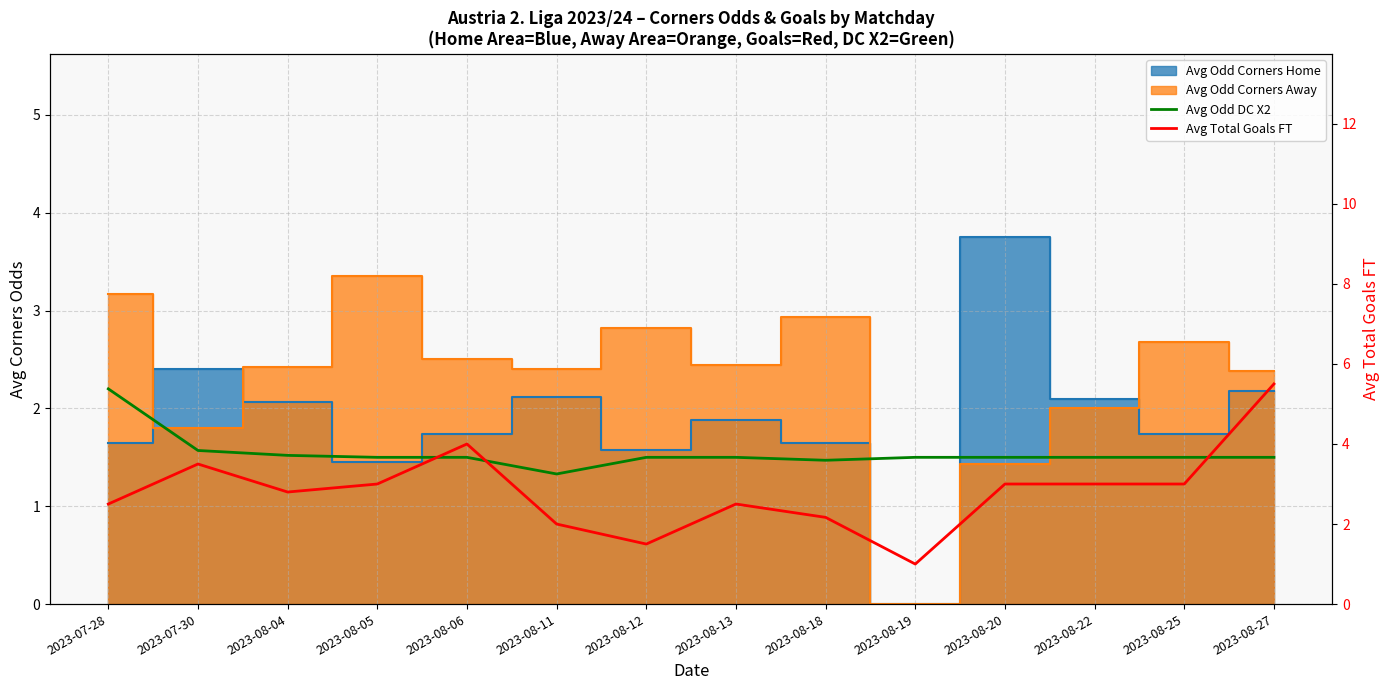

Rank the categories by Avg Total Goals FT value from highest to lowest.

2023-08-27, 2023-08-06, 2023-07-30, 2023-08-05, 2023-08-20, 2023-08-22, 2023-08-25, 2023-08-04, 2023-07-28, 2023-08-13, 2023-08-18, 2023-08-11, 2023-08-12, 2023-08-19